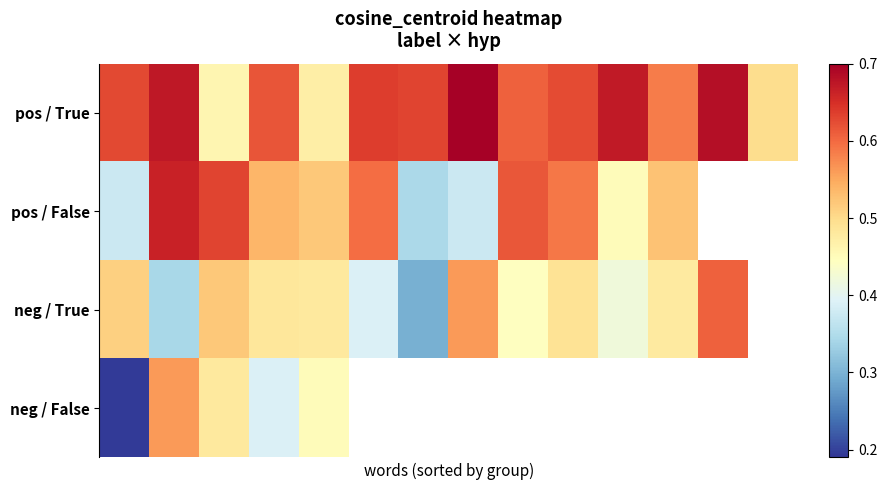

Which series has the widest spread of values?

neg / False